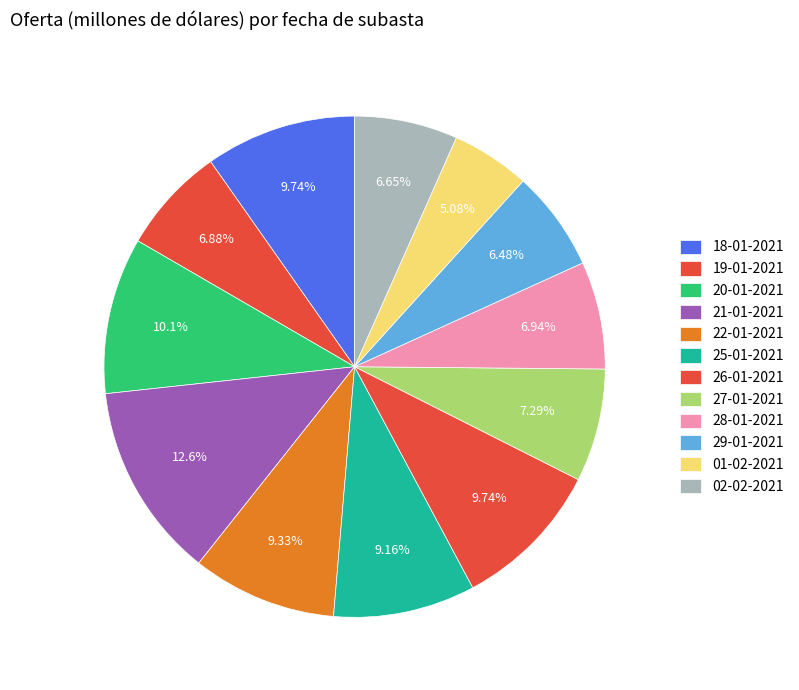

How many slices are in this pie chart?

12